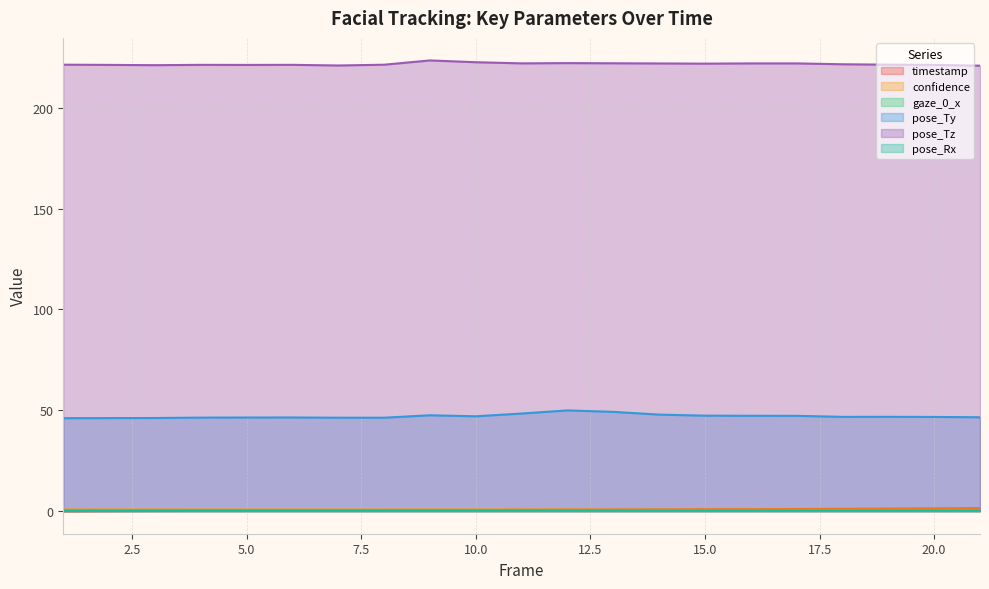

At which category does the chart reach its peak across all series?

9